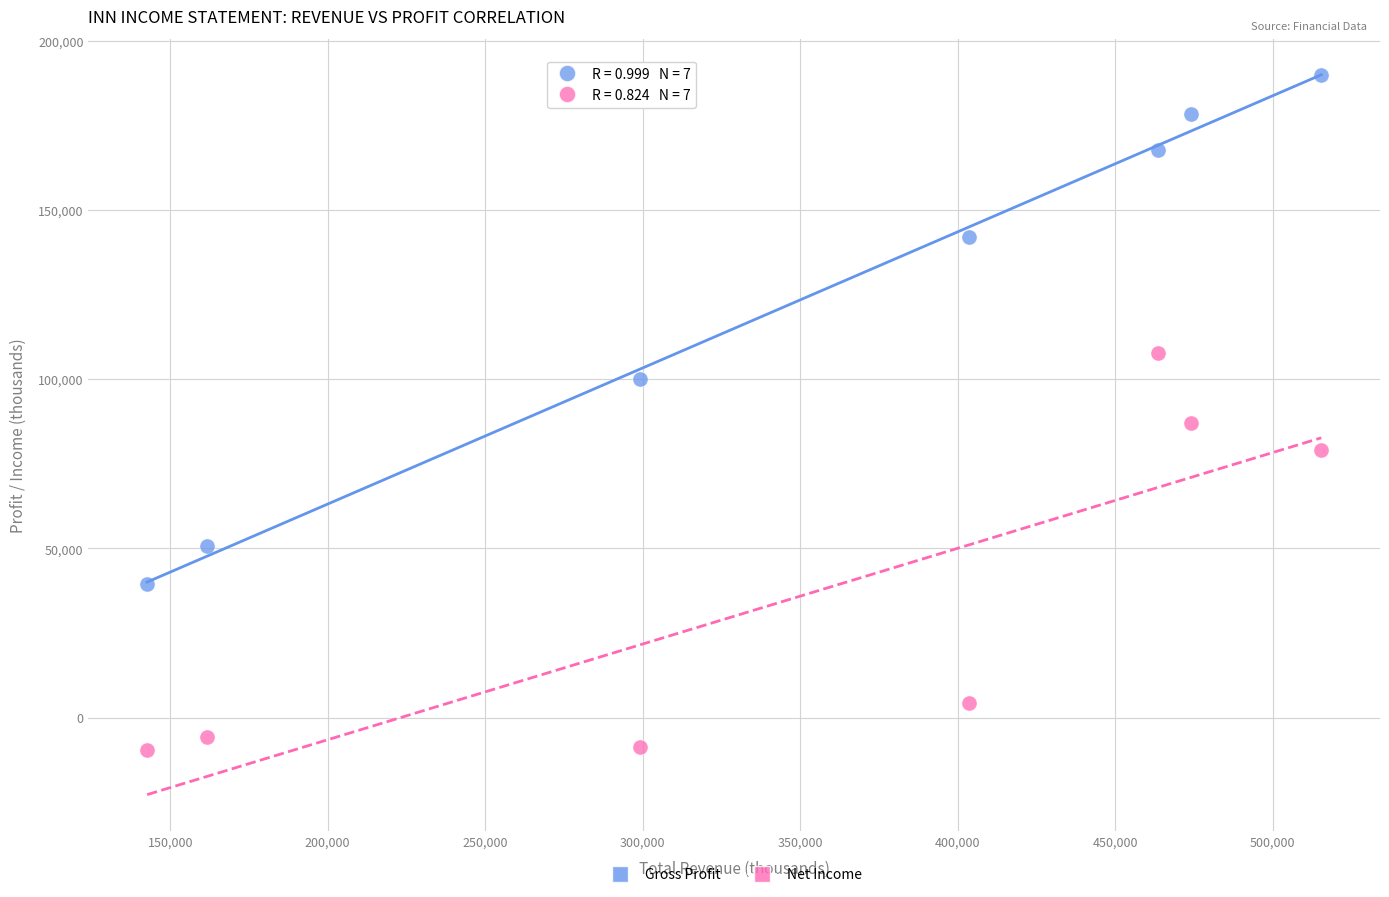

Which series reaches the minimum Y coordinate?

Net Income